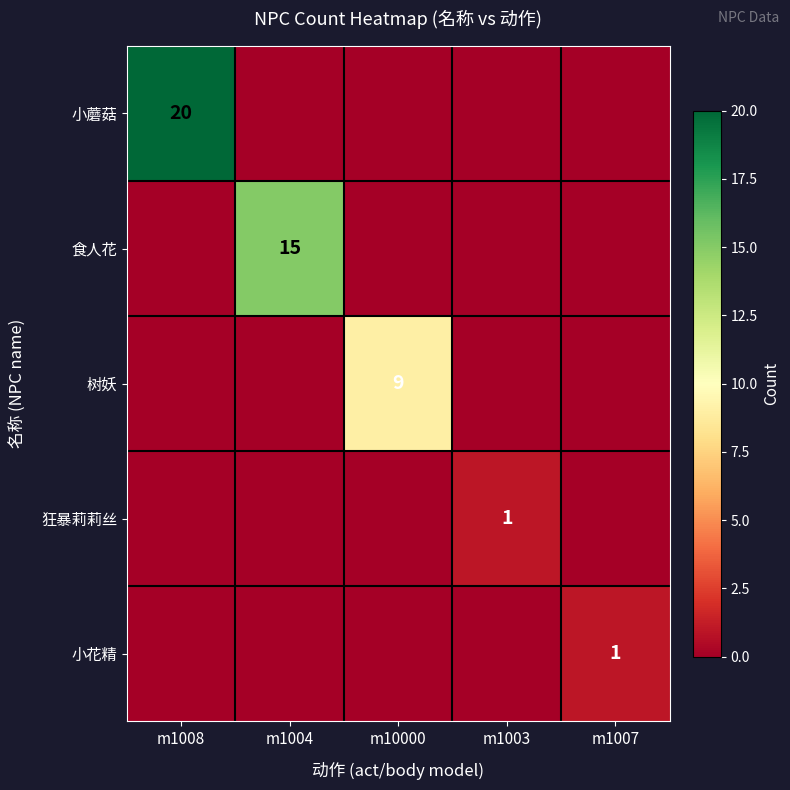

The value of 狂暴莉莉丝 at m1003 is 0. True or false?

False